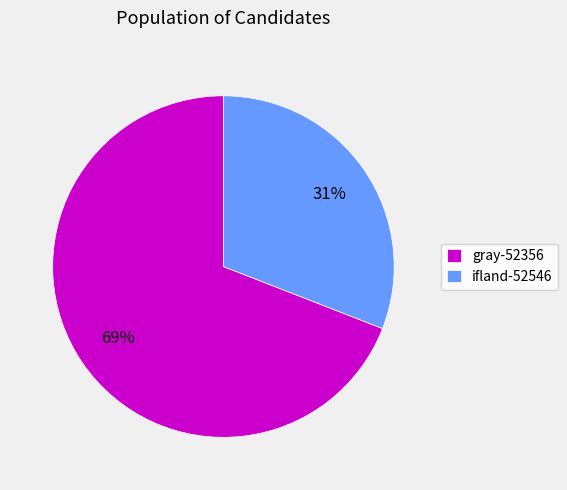

True or false: gray-52356 accounts for 69% of the total.

True